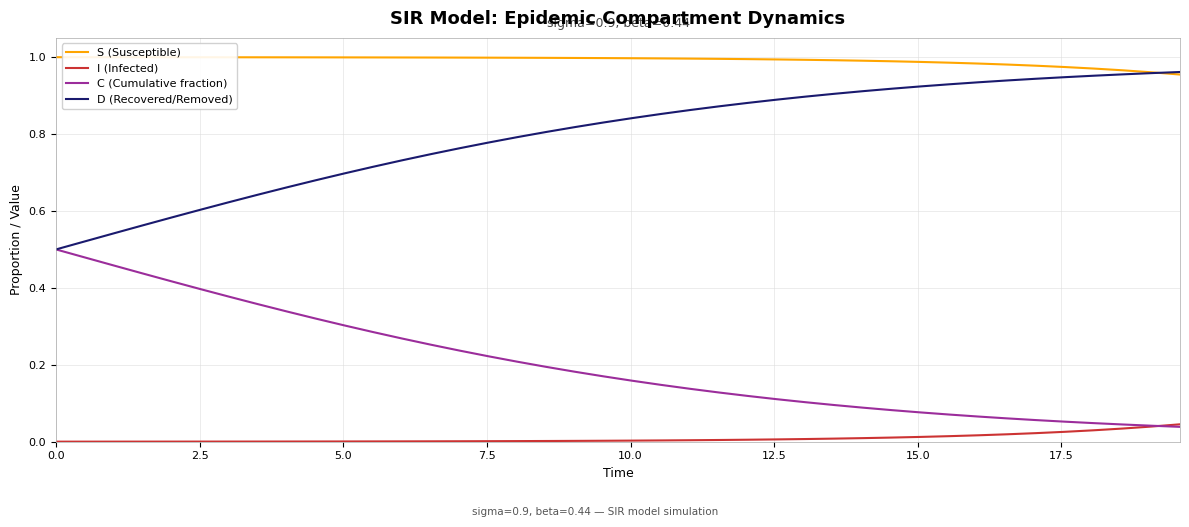

True or false: S (Susceptible) and I (Infected) intersect in this chart.

False